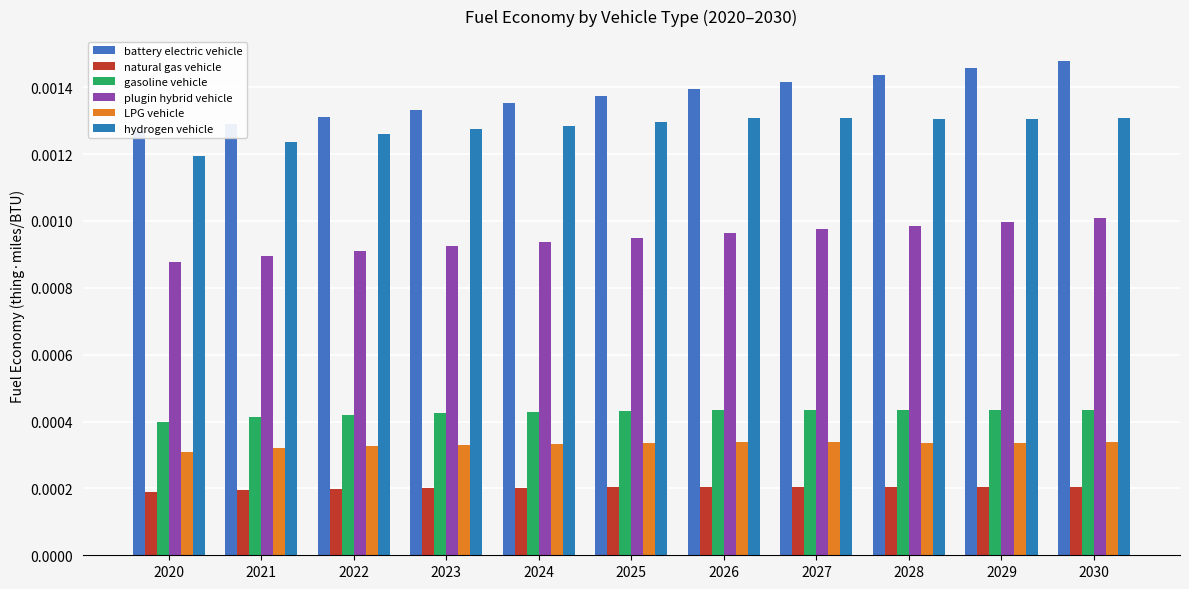

Which has a higher value, 2023 or 2024?

2024